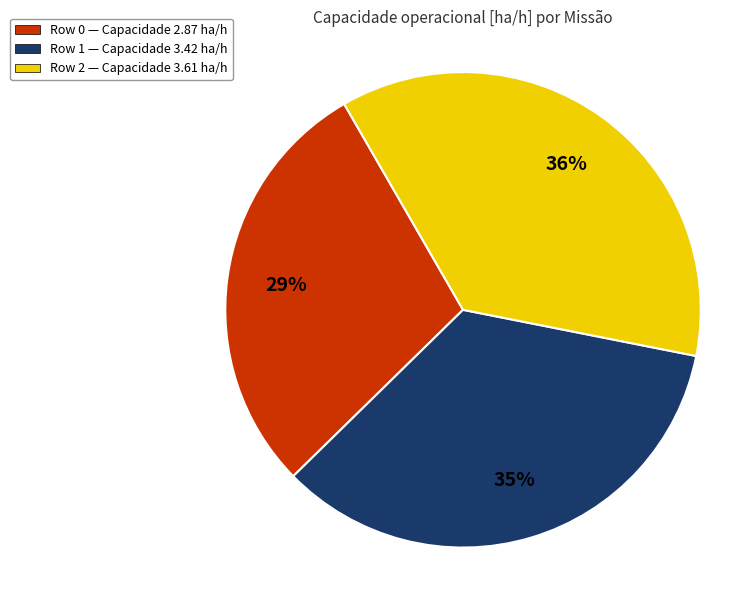

Which category has the smallest portion of the pie?

Row 0 — Capacidade 2.87 ha/h